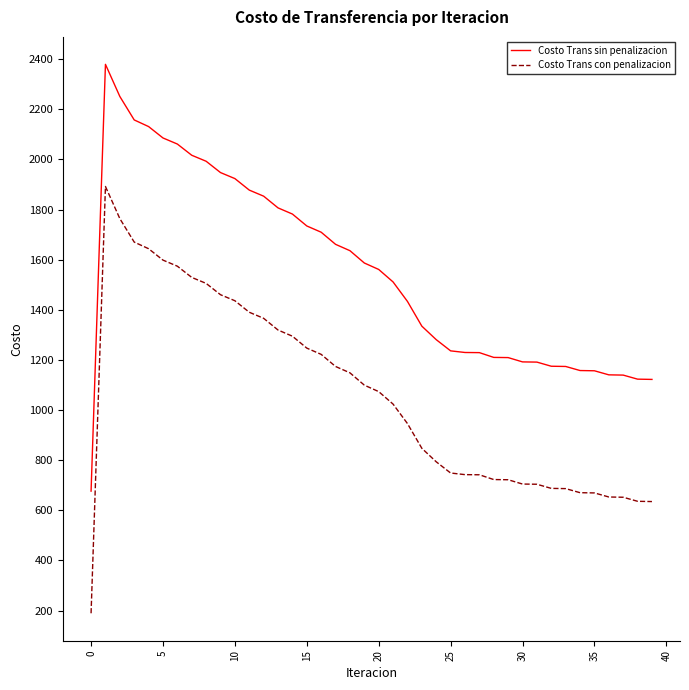

True or false: Costo Trans sin penalizacion and Costo Trans con penalizacion cross at least once.

False